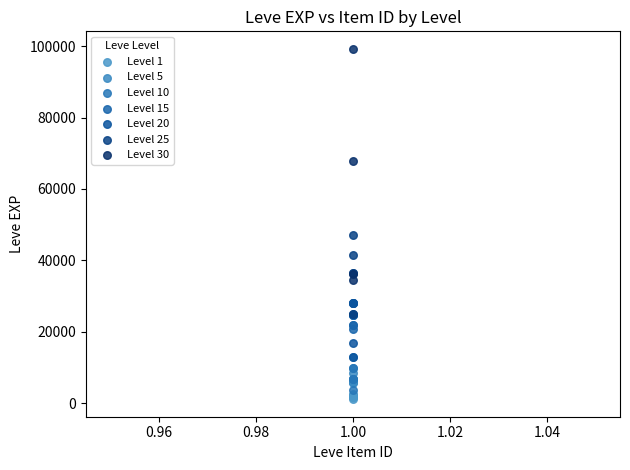

Which series reaches the maximum Y coordinate?

Level 30